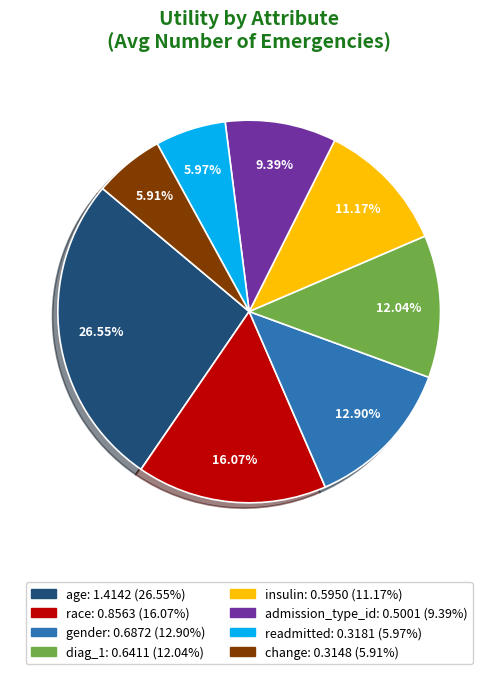

Is there any slice that represents more than half of the pie?

No